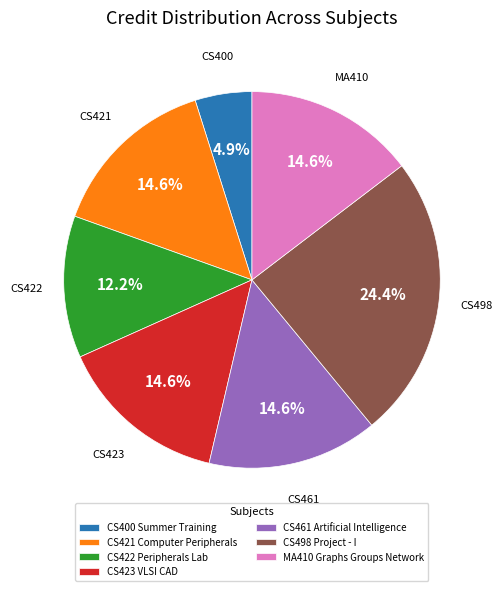

Which has a higher value, CS421 Computer Peripherals or CS498 Project - I?

CS498 Project - I